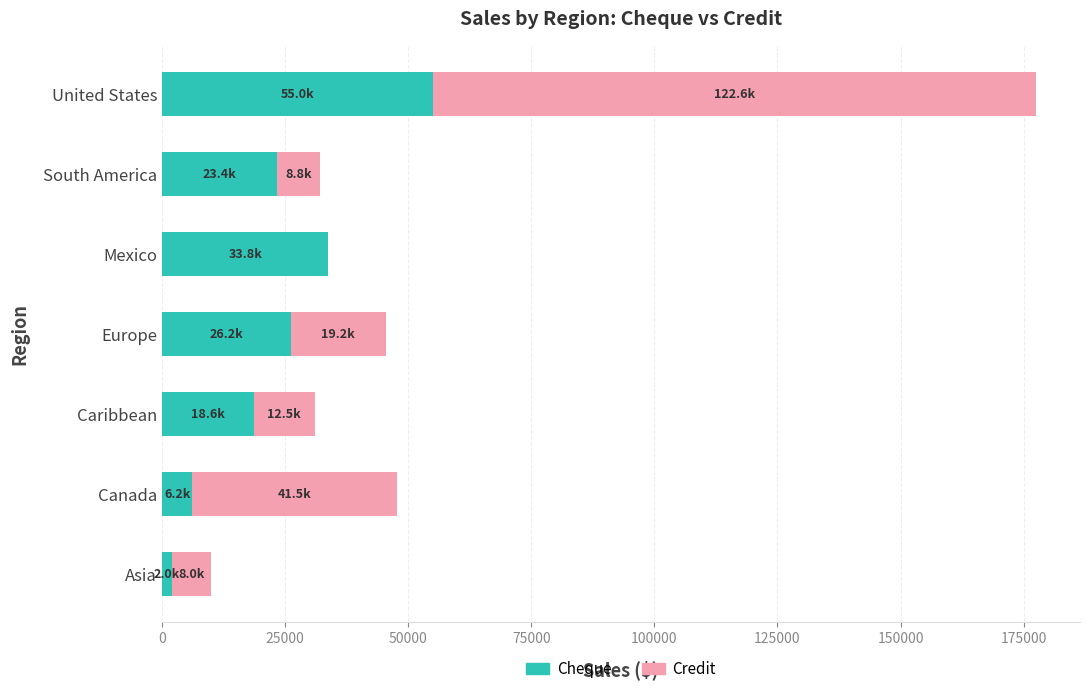

At which label does Cheque reach its peak?

United States